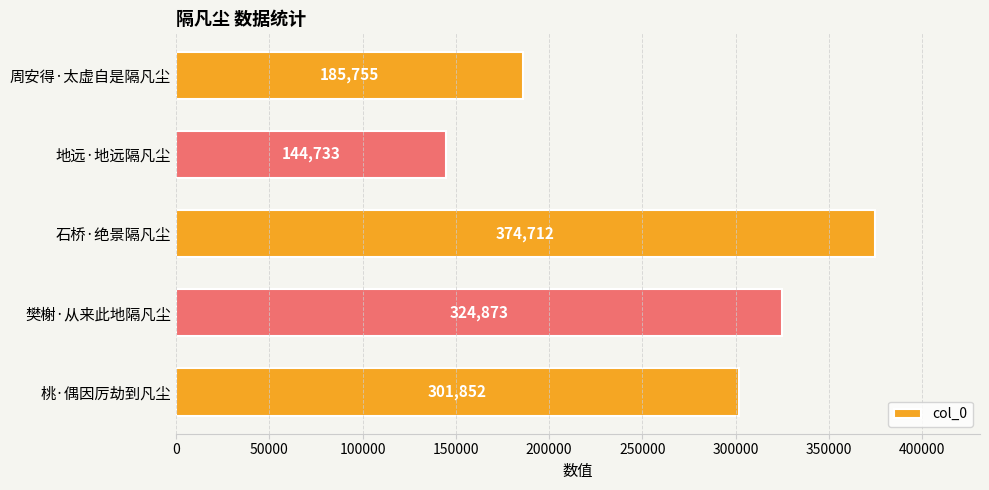

What is the greatest value displayed?

374712